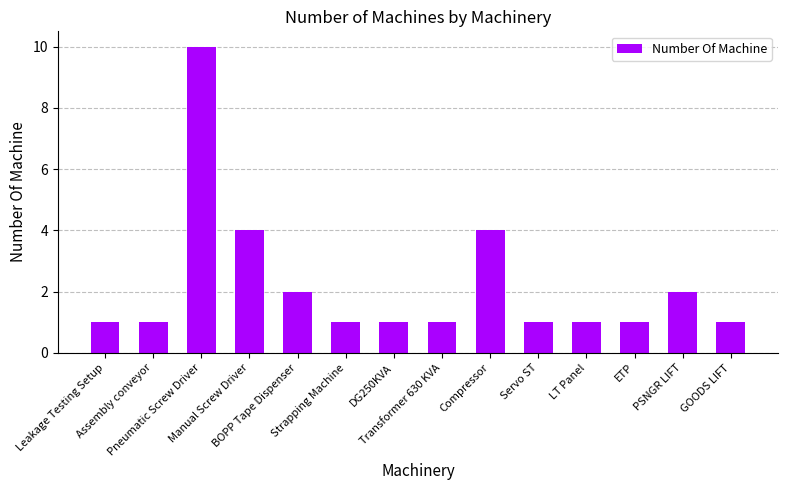

What is the approximate value at Assembly conveyor?

1